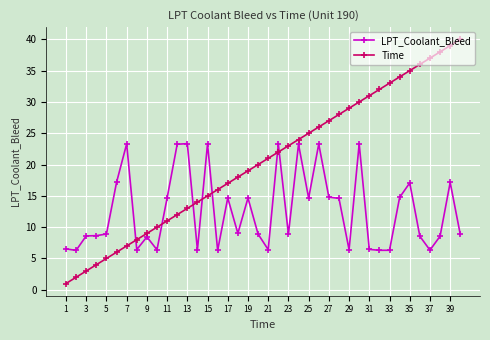

List the series in order of their overall mean, highest first.

Time, LPT_Coolant_Bleed